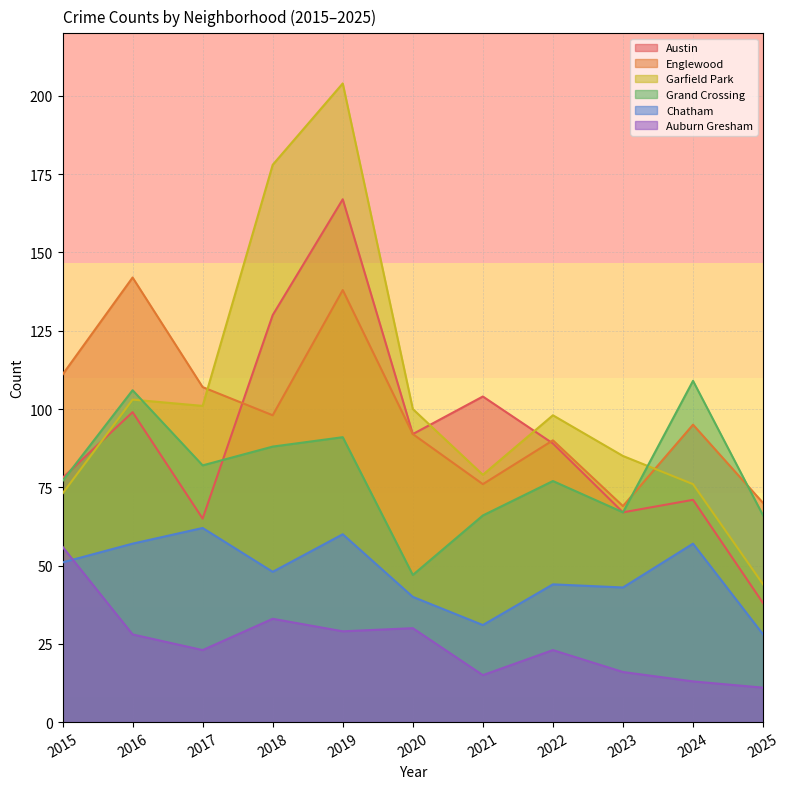

What are all the series names shown in the legend?

Austin, Englewood, Garfield Park, Grand Crossing, Chatham, Auburn Gresham